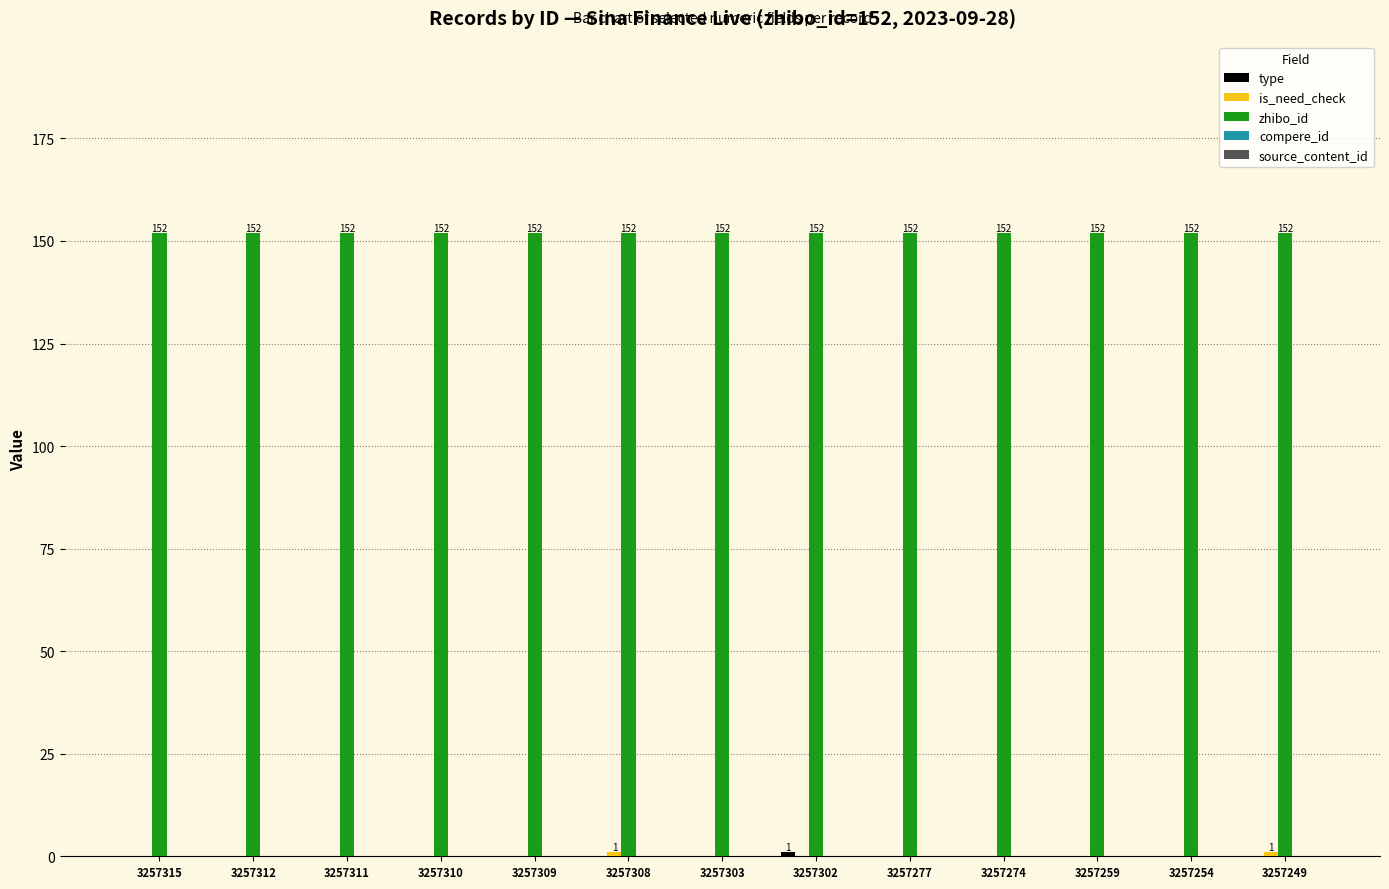

How many groups of bars are there?

13